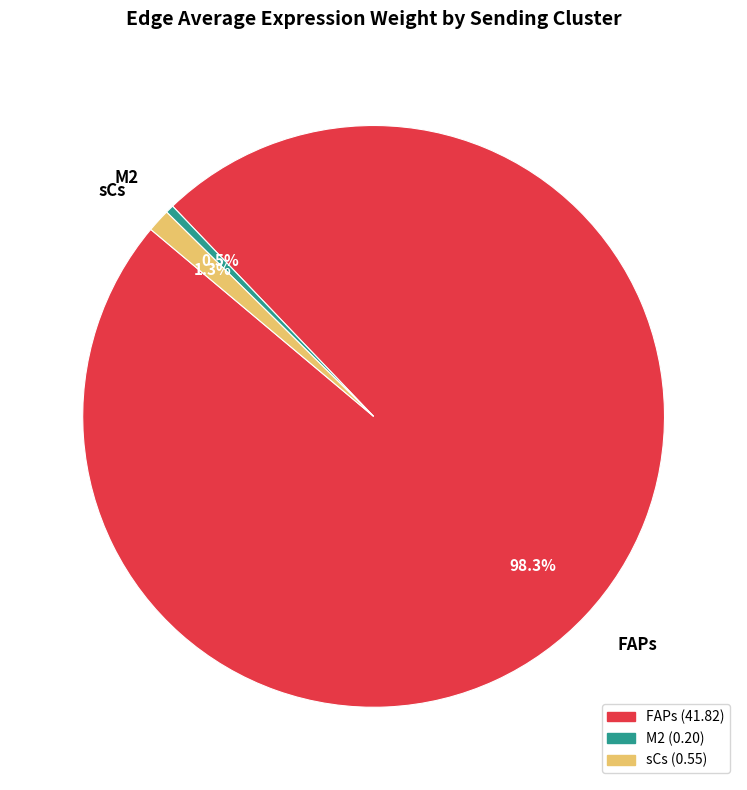

Combined, what portion of the pie is FAPs and M2?

98.7%